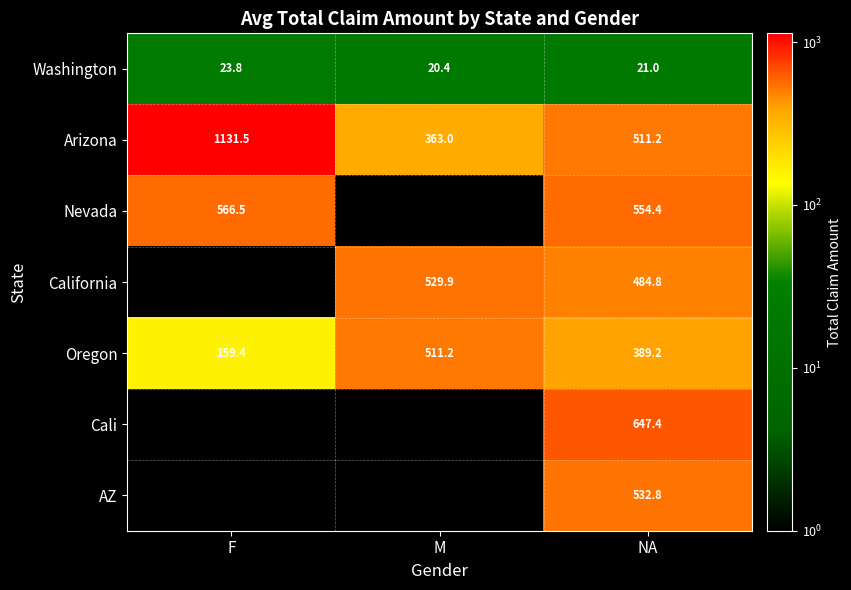

What is the difference between the highest and lowest values at NA?

626.4